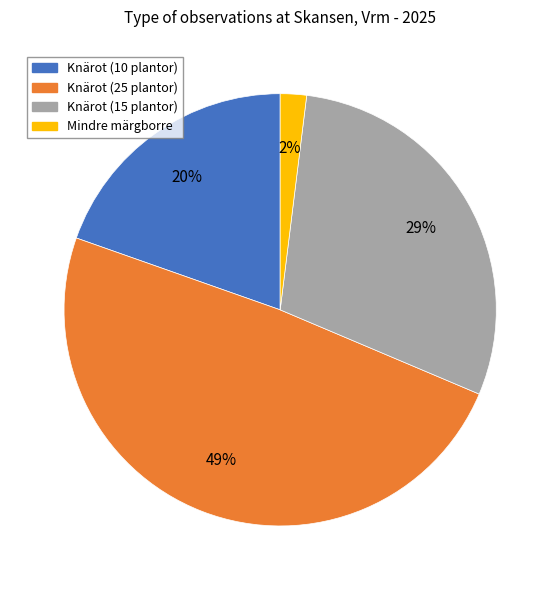

To the nearest percent, what portion does Knärot (15 plantor) represent?

29%